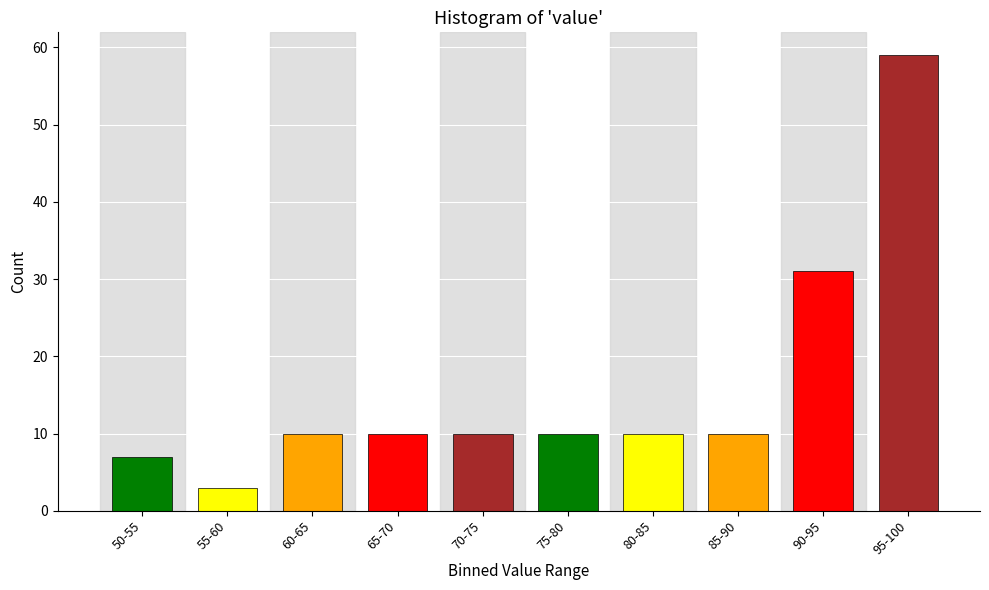

Reading left to right, transcribe all the data shown in this chart.

7	3	10	10	10	10	10	10	31	59